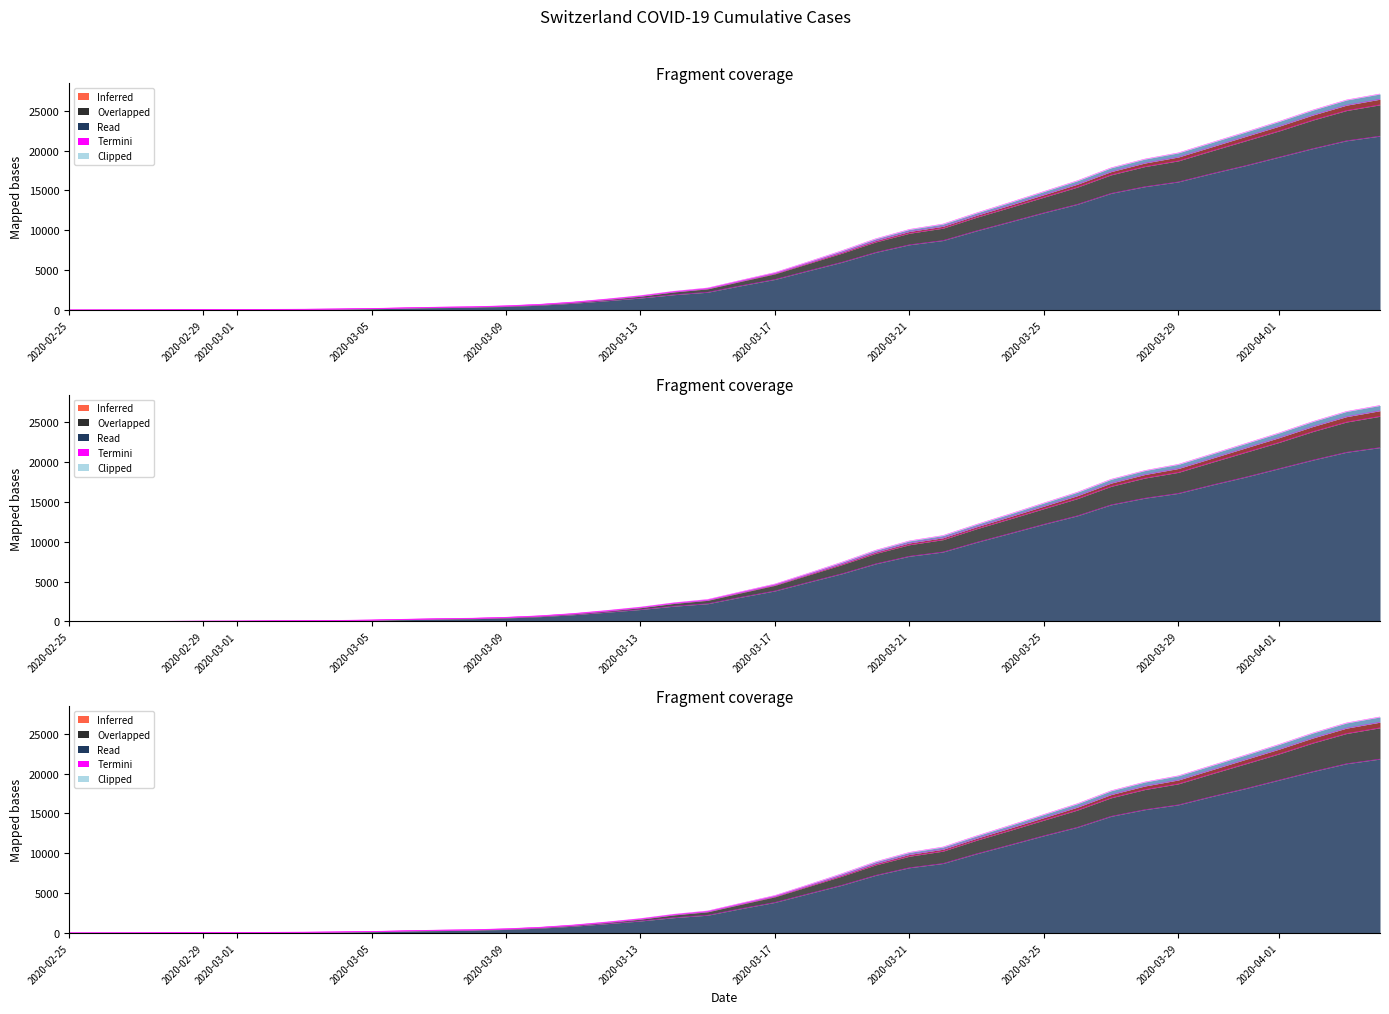

Which has a higher value, 2020-03-02 or 2020-03-07?

2020-03-07